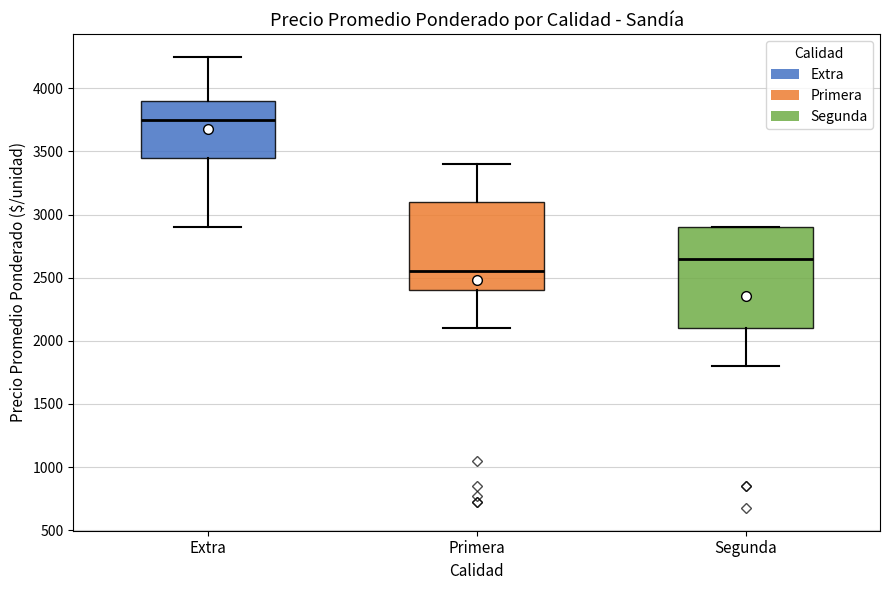

Which box's median line is the highest?

Extra